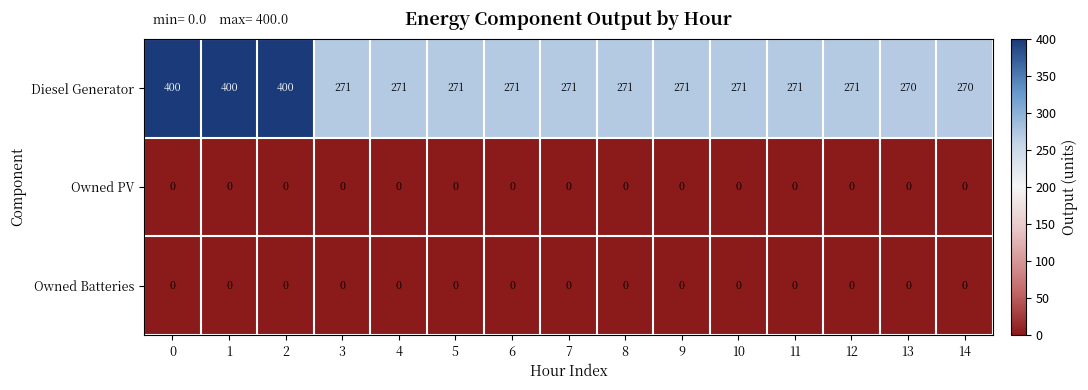

What is the difference between the highest and lowest values at 9?

271